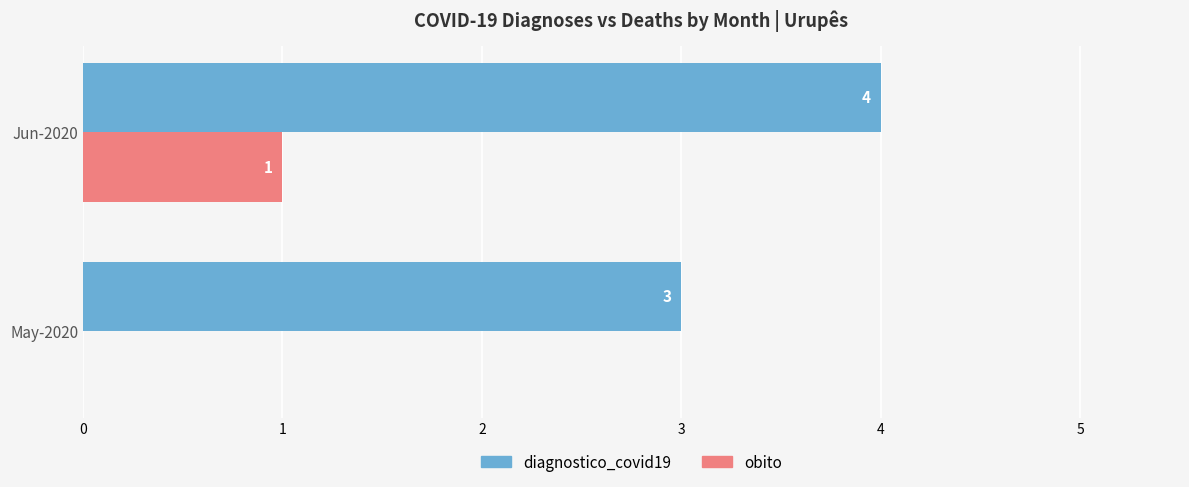

Count the number of data series in this chart.

2